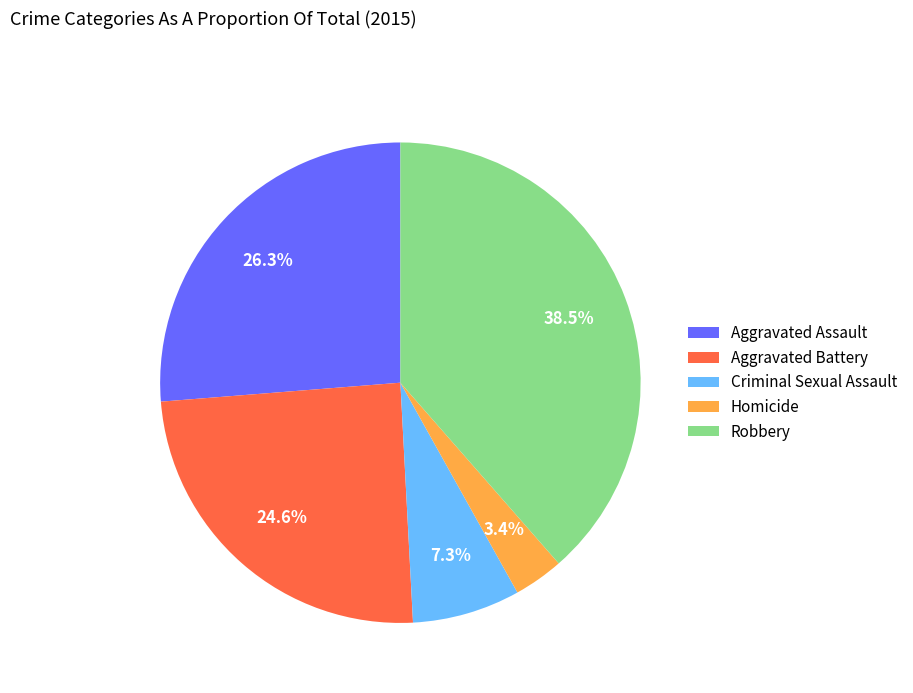

Which slice is the largest?

Robbery